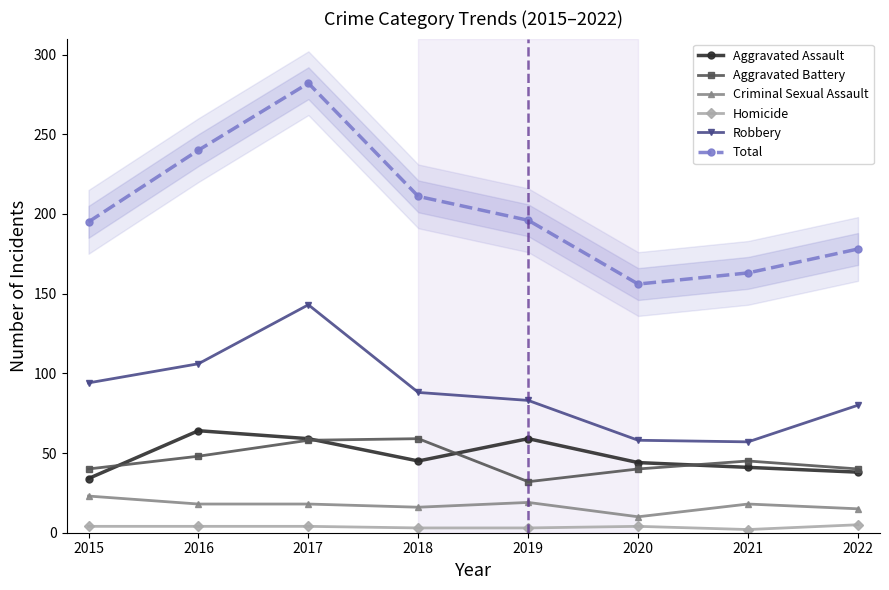

True or false: Aggravated Battery and Robbery cross at least once.

False